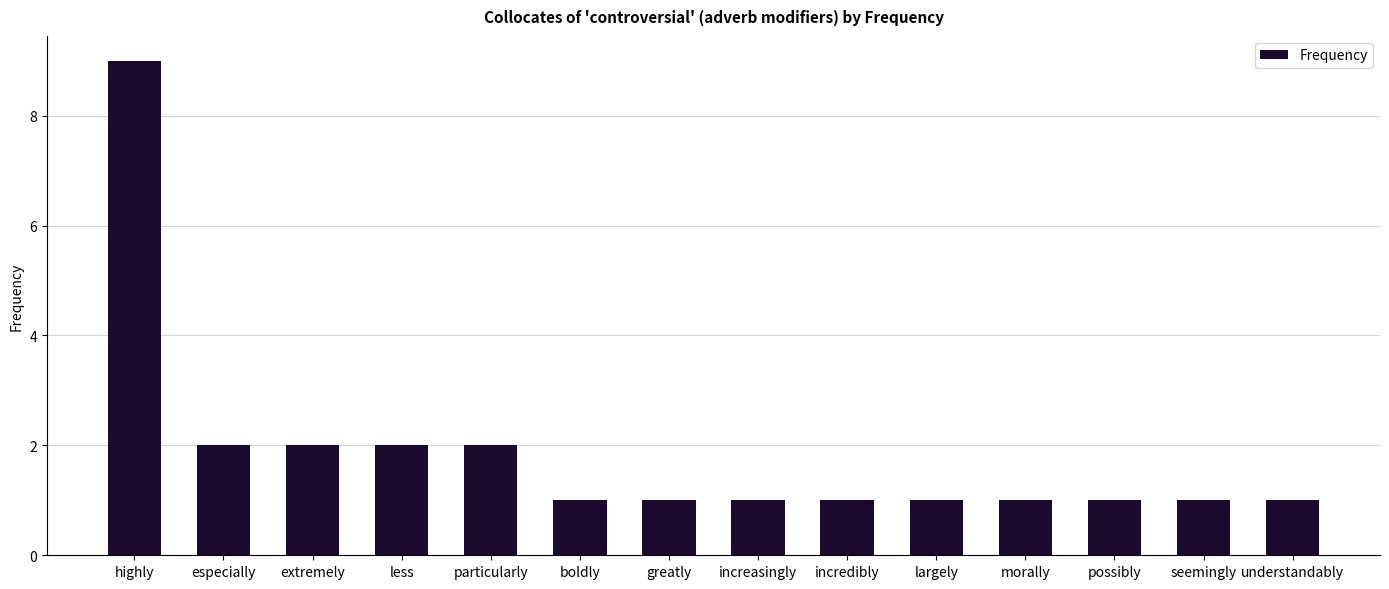

Reading left to right, what are all the values shown in this chart?

9	2	2	2	2	1	1	1	1	1	1	1	1	1